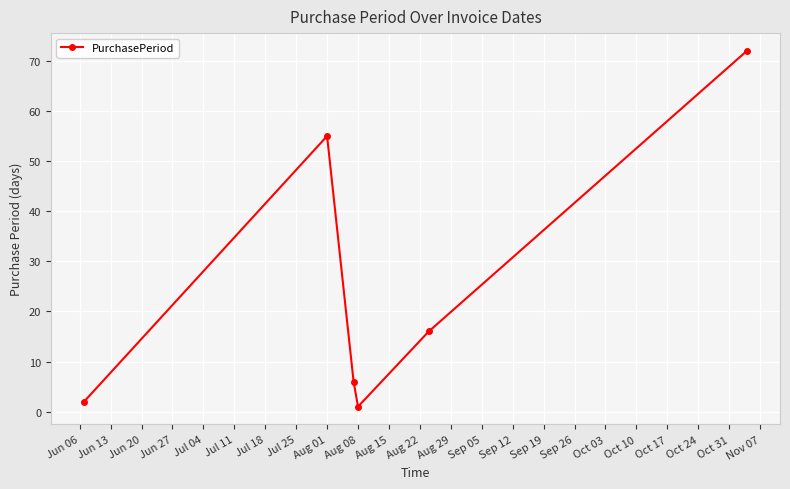

What is the greatest value displayed?

72